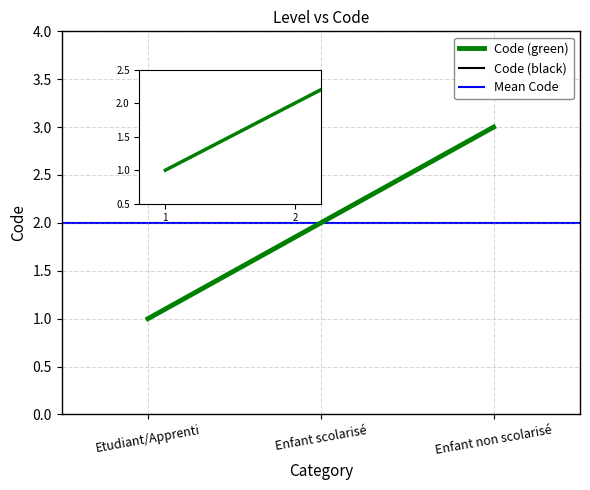

How many values are below 2?

1